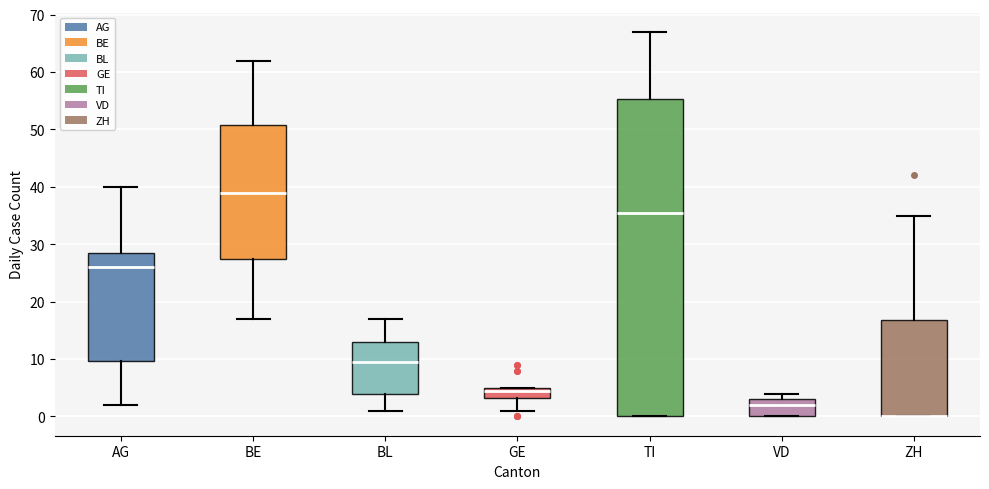

Comparing the boxes themselves (not the whiskers), which one is the tallest?

TI